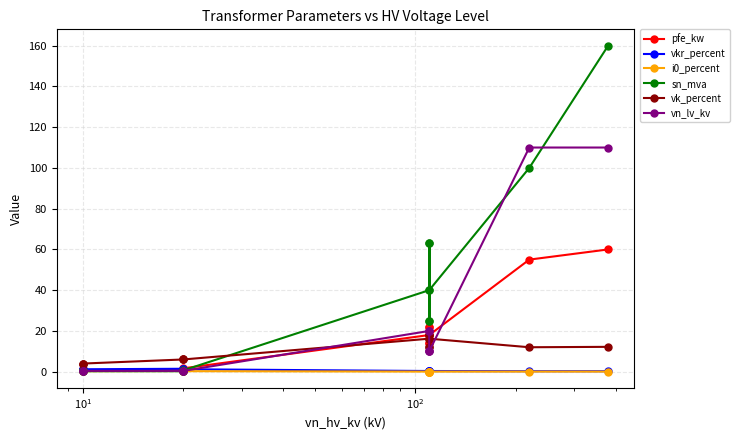

Reading left to right, list all the values displayed in this chart.

pfe_kw: 0.9	1.2	0.6	0.8	1.4	1.6	18.0	22.0	14.0	22.0	14.0	18.0	55.0	60.0
vkr_percent: 1.3	1.1	1.2	1.4	1.4	1.2	0.3	0.3	0.4	0.3	0.4	0.3	0.3	0.2
i0_percent: 0.2	0.2	0.2	0.3	0.3	0.3	0.1	0.0	0.1	0.0	0.1	0.1	0.1	0.1
sn_mva: 0.4	0.6	0.2	0.2	0.4	0.6	40.0	63.0	25.0	63.0	25.0	40.0	100.0	160.0
vk_percent: 4.0	4.0	4.0	6.0	6.0	6.0	16.2	18.0	12.0	18.0	12.0	16.2	12.0	12.2
vn_lv_kv: 0.4	0.4	0.4	0.4	0.4	0.4	20.0	20.0	20.0	10.0	10.0	10.0	110.0	110.0